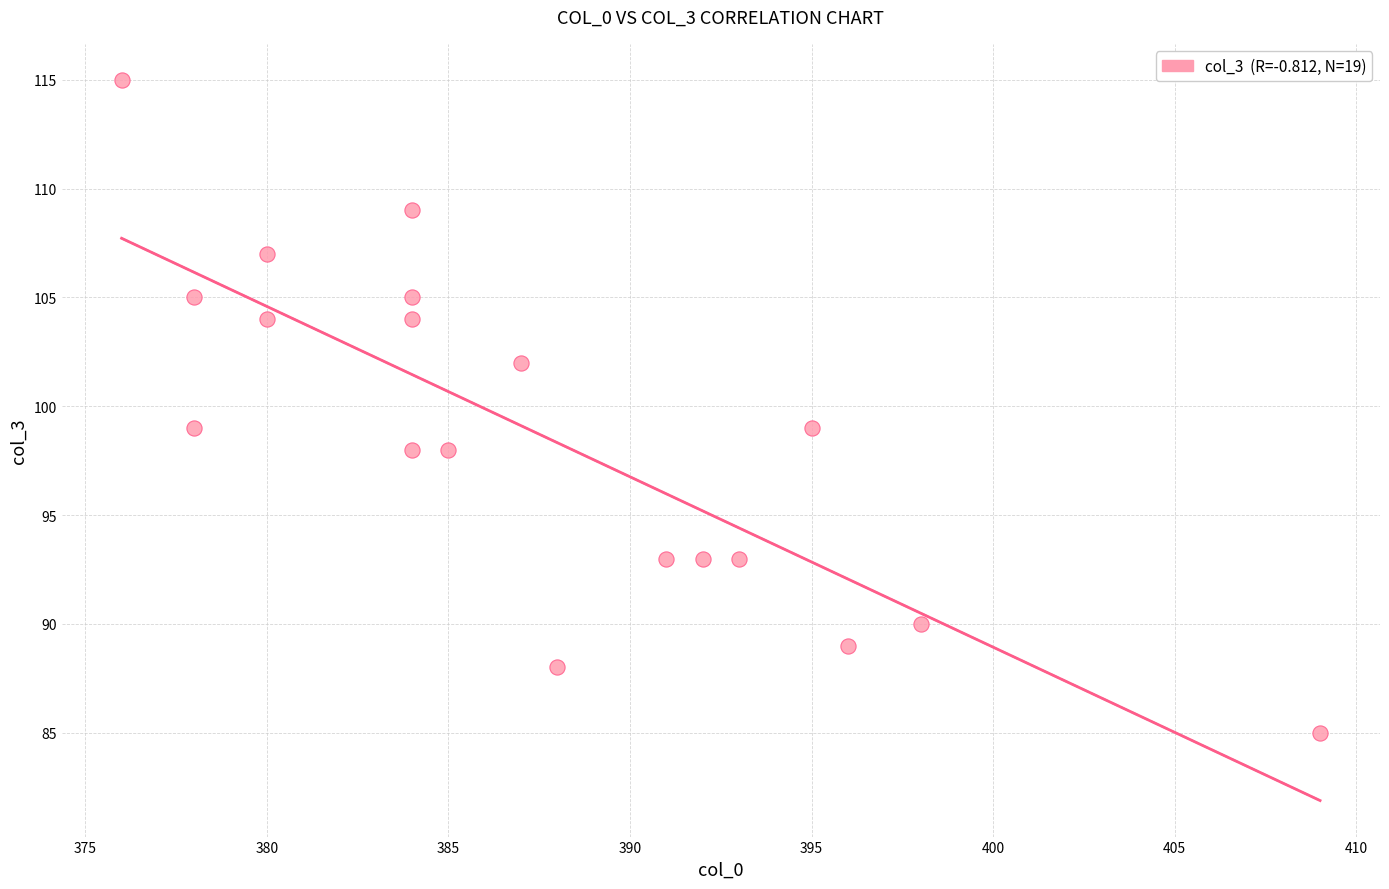

What is the range of Y values (max minus min)?

30